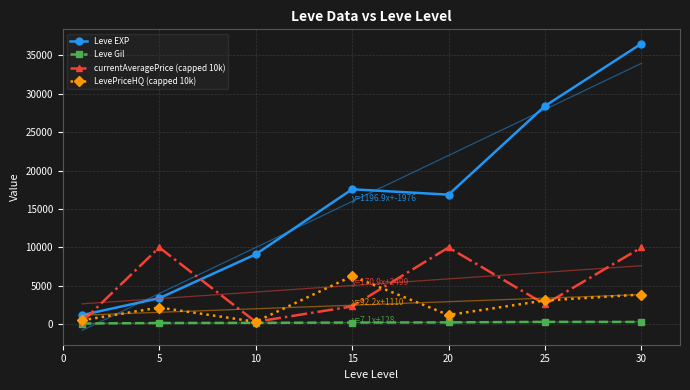

What is the maximum value for LevePriceHQ (capped 10k)?

6273.0